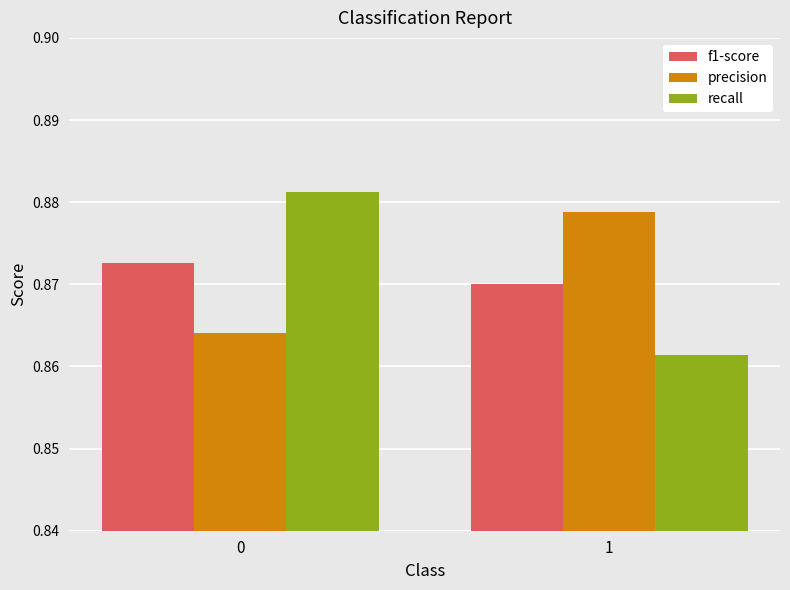

The value of recall at 0 is 0.2. True or false?

False